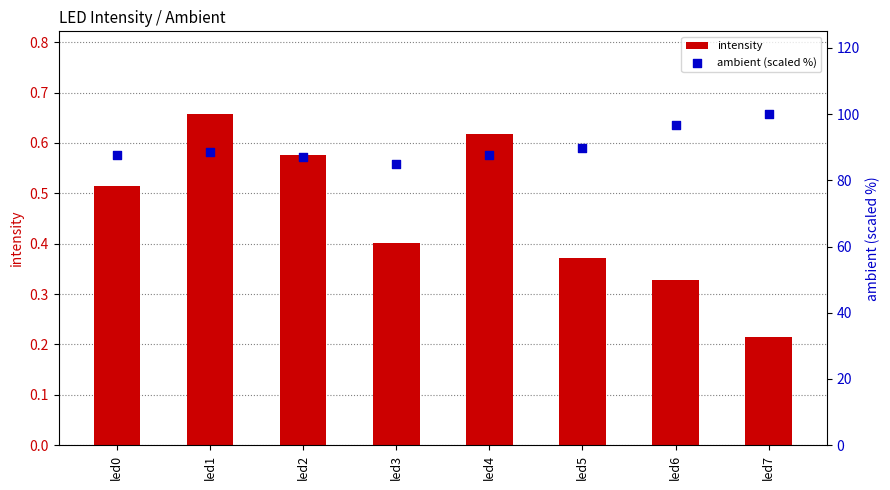

Is the value of ambient (scaled %) at led4 greater than the value of intensity at led4?

Yes